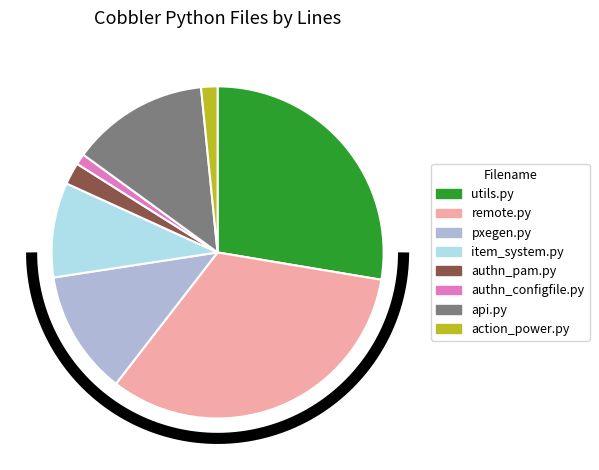

Count the number of slices in the pie.

8